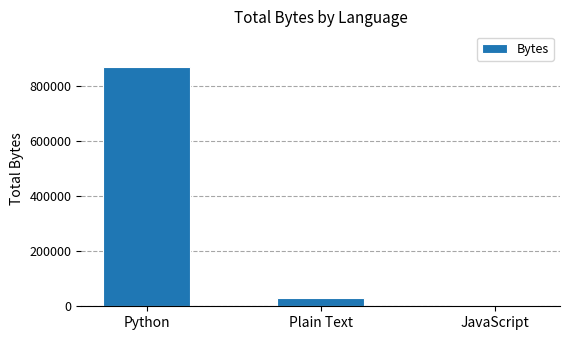

What is the greatest value displayed?

866651